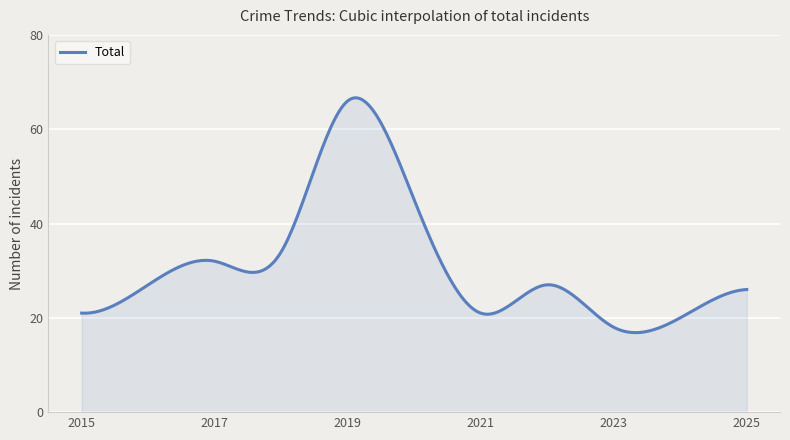

What is the difference between the maximum and minimum values?

49.8